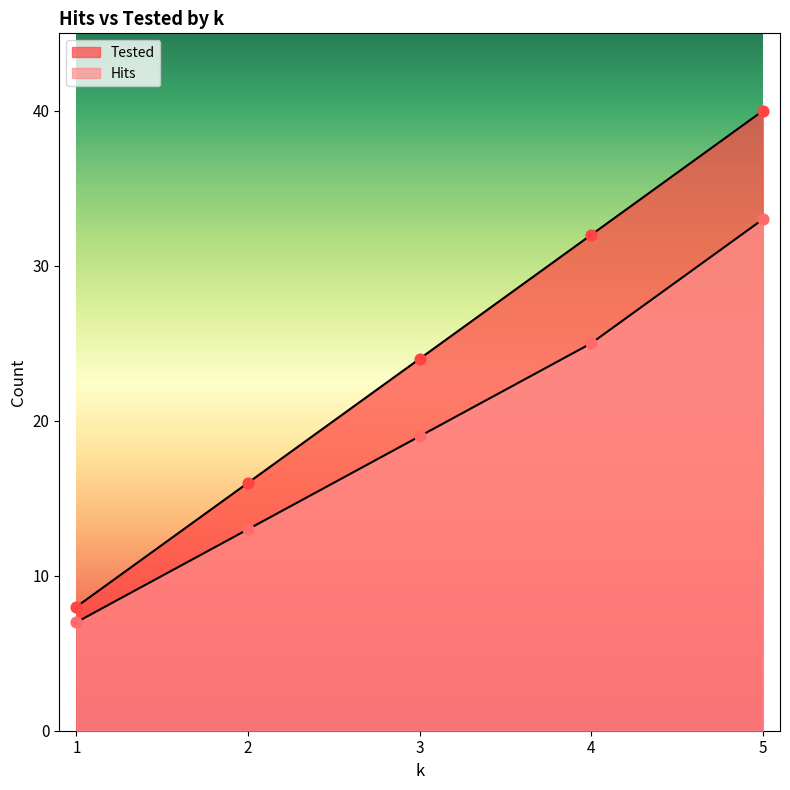

Is the value of Hits at 2 greater than the value of Tested at 4?

No